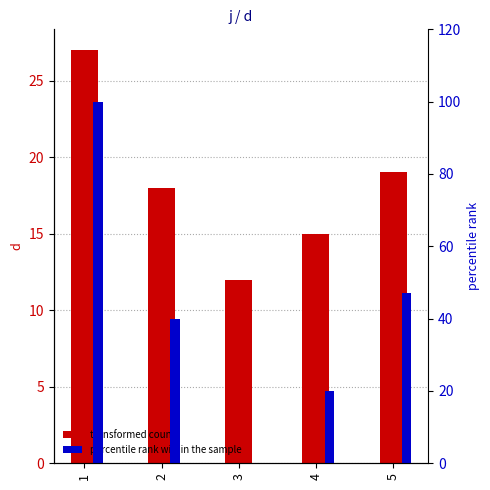

How many bars are there in each group?

2